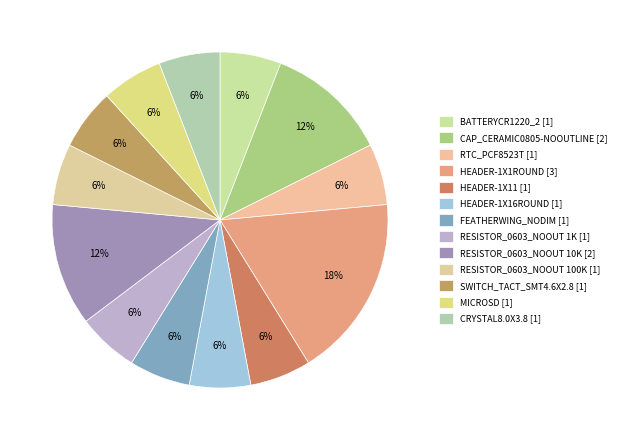

What is the smallest slice in the pie chart?

BATTERYCR1220_2 [1]